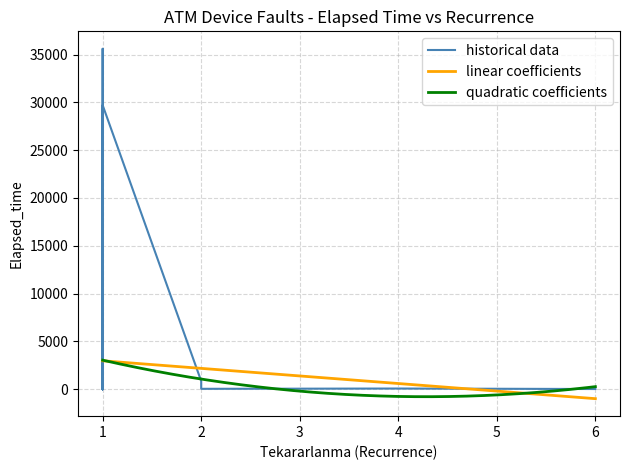

Where is the first local minimum?

1